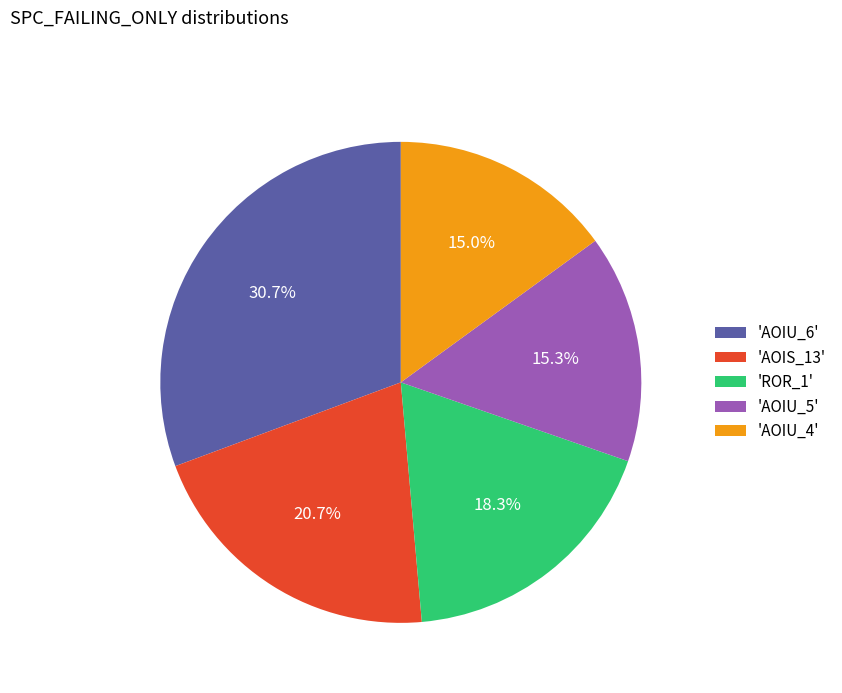

Count the number of slices in the pie.

5